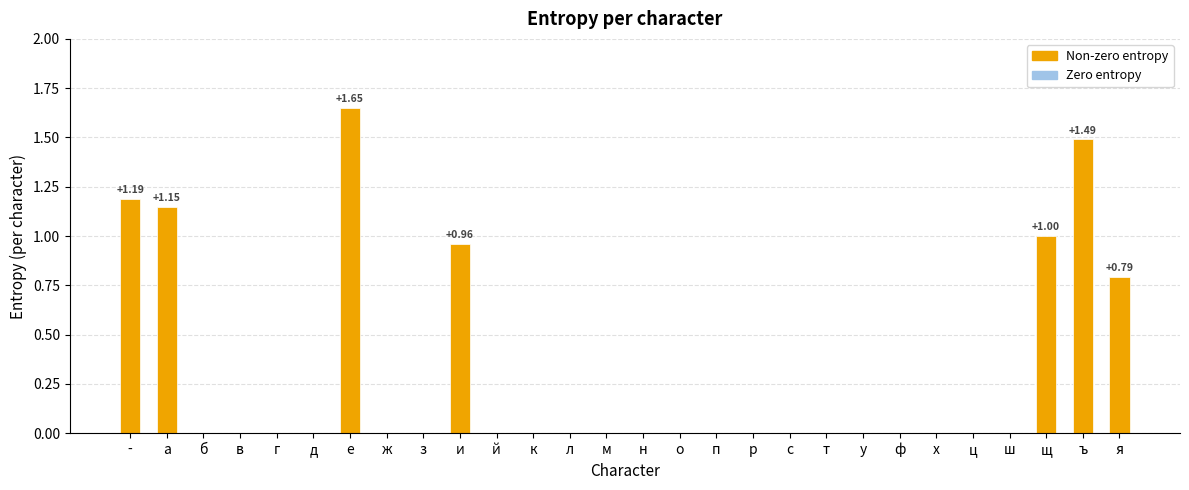

Which label corresponds to the largest value in the chart?

е